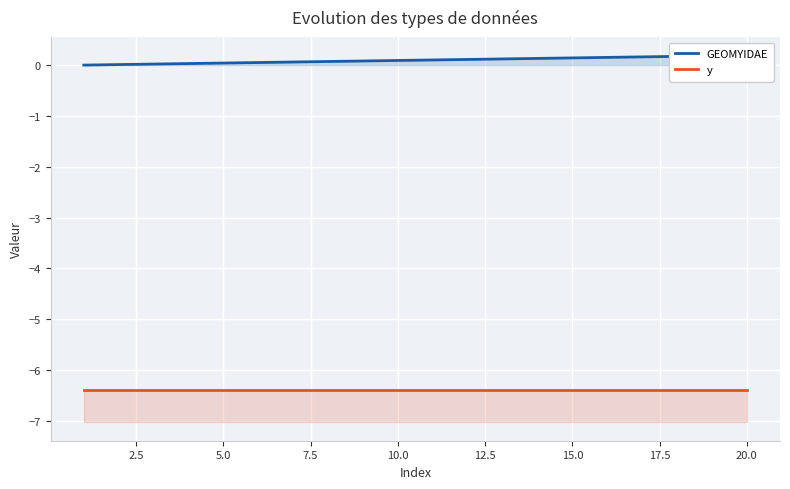

What is the difference between the maximum and minimum values in the GEOMYIDAE series?

0.2